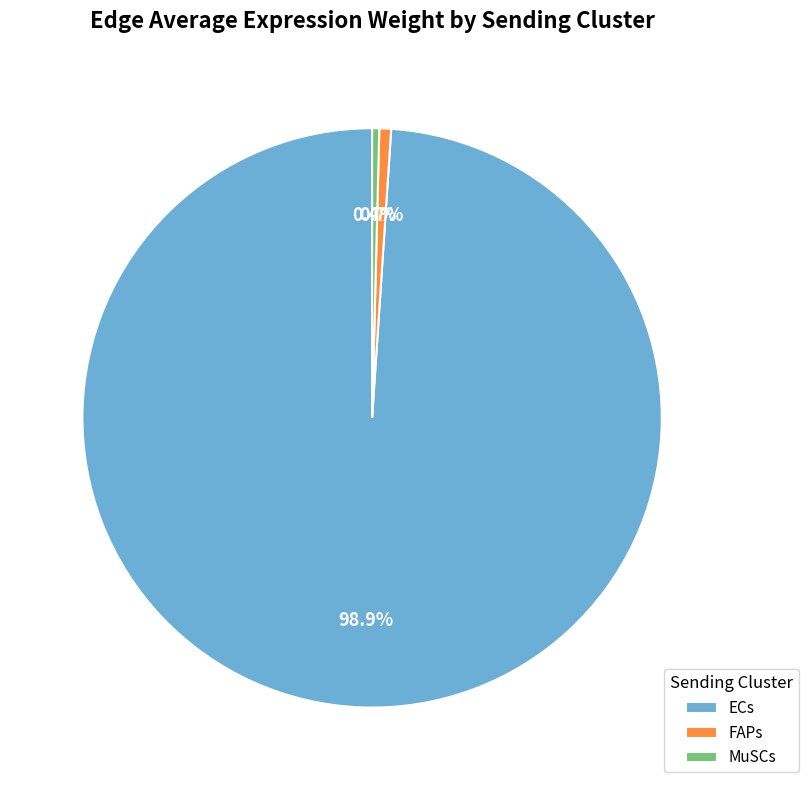

Count the number of slices in the pie.

3